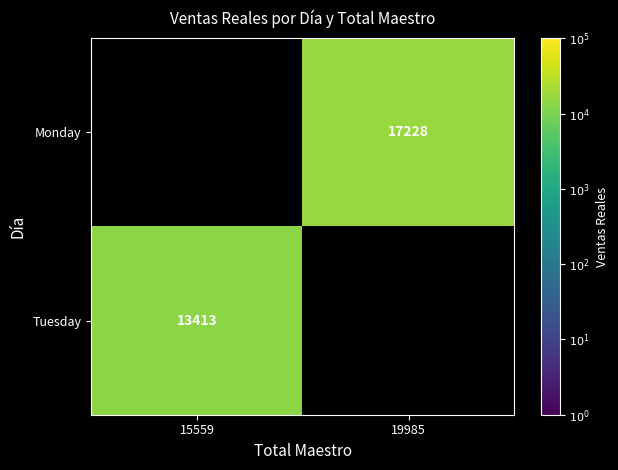

The value of Tuesday at 15559 is 13413. True or false?

True